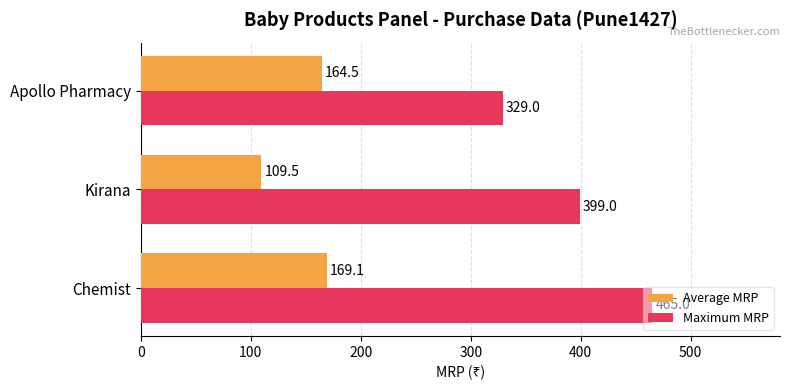

How many series are shown in this chart?

2